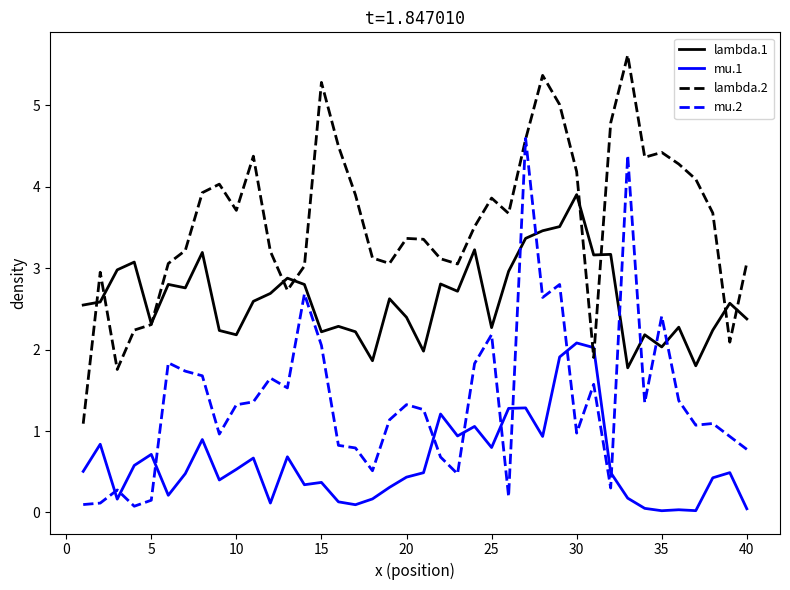

True or false: mu.2 and lambda.1 intersect in this chart.

True